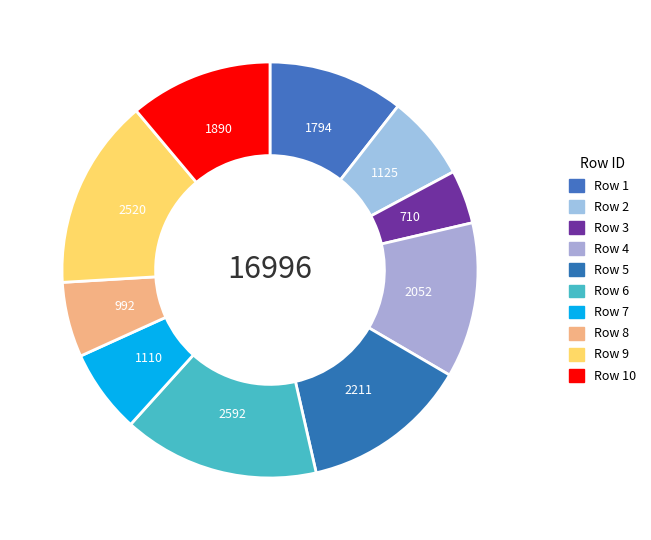

To the nearest percent, what is the average slice percentage?

10%